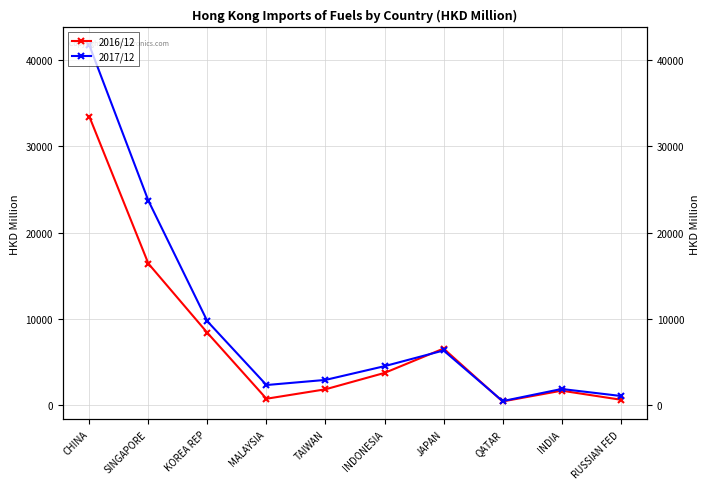

What position from the right is INDIA?

2